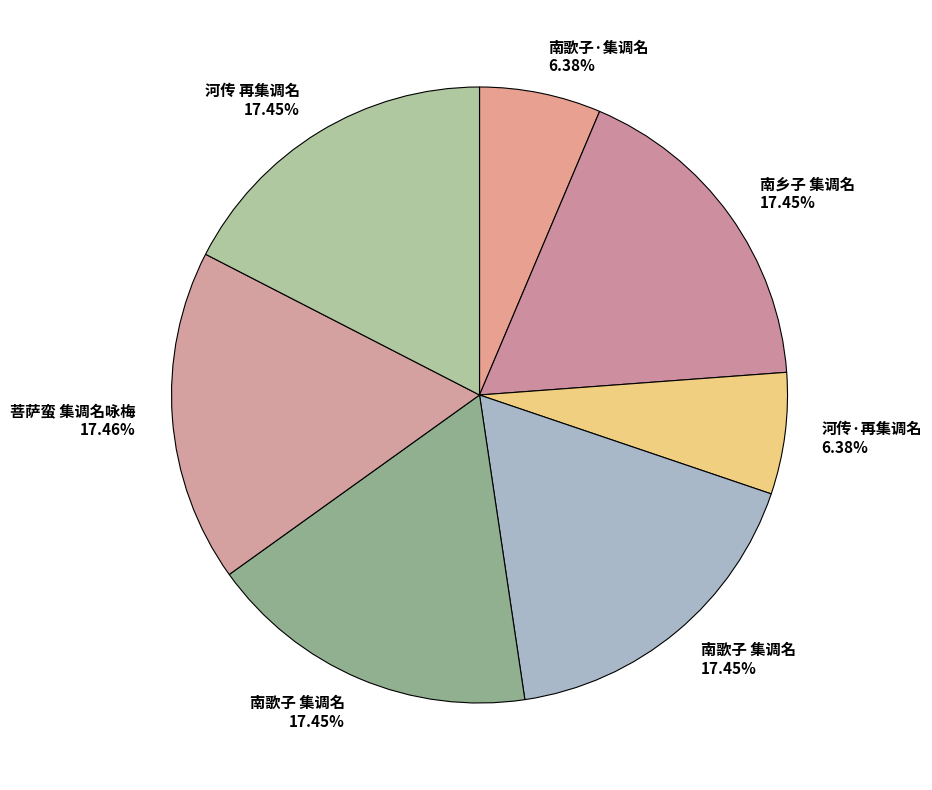

To the nearest percent, what is the difference between the largest and smallest slice percentages?

11%